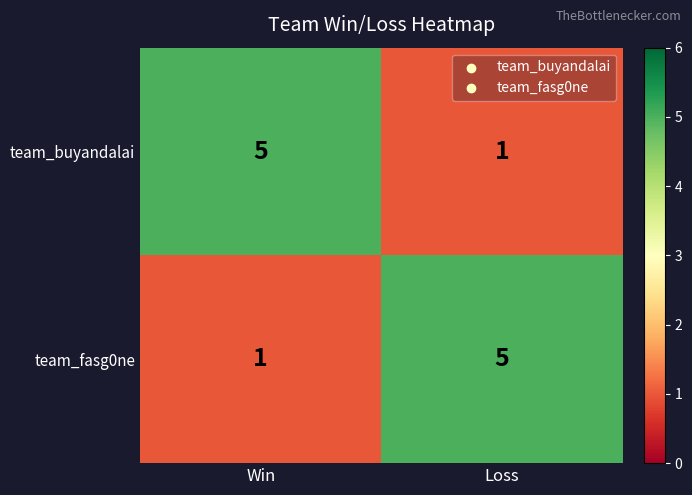

At which label is team_fasg0ne closest to 3?

Win